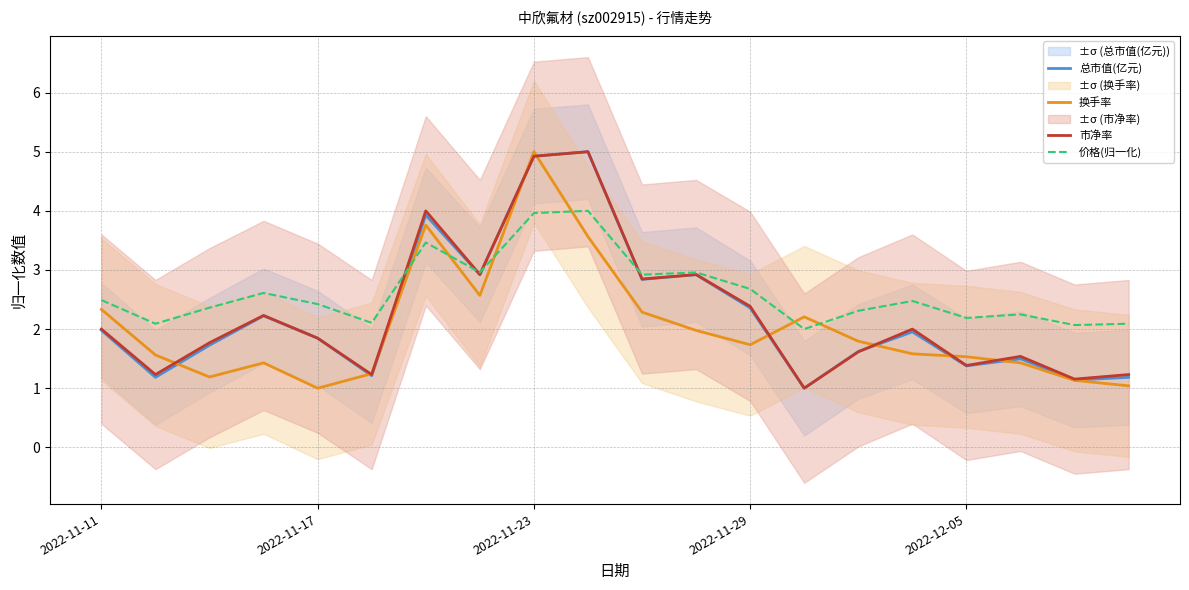

Which category has the lowest value in the 市净率 series?

13